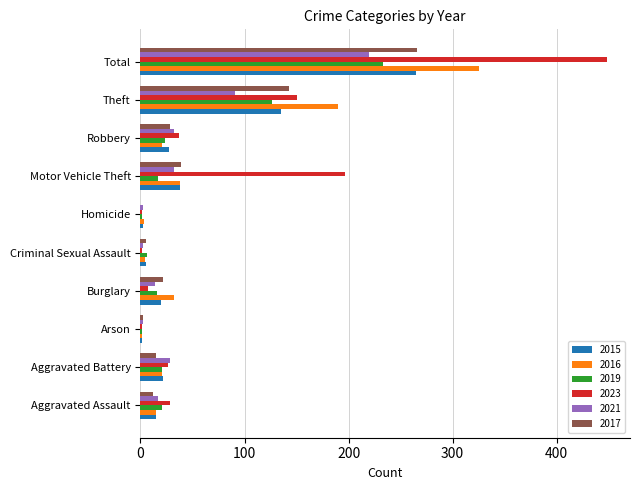

Which series has the largest total across all categories?

2023